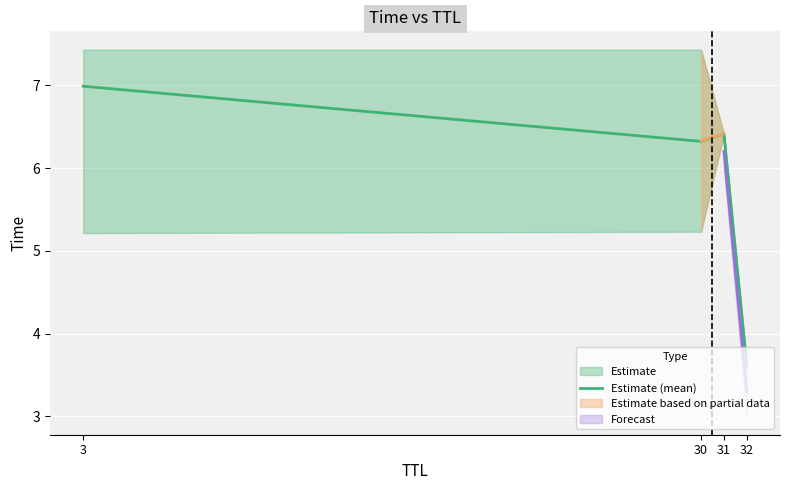

Which label corresponds to the smallest value in the chart?

32